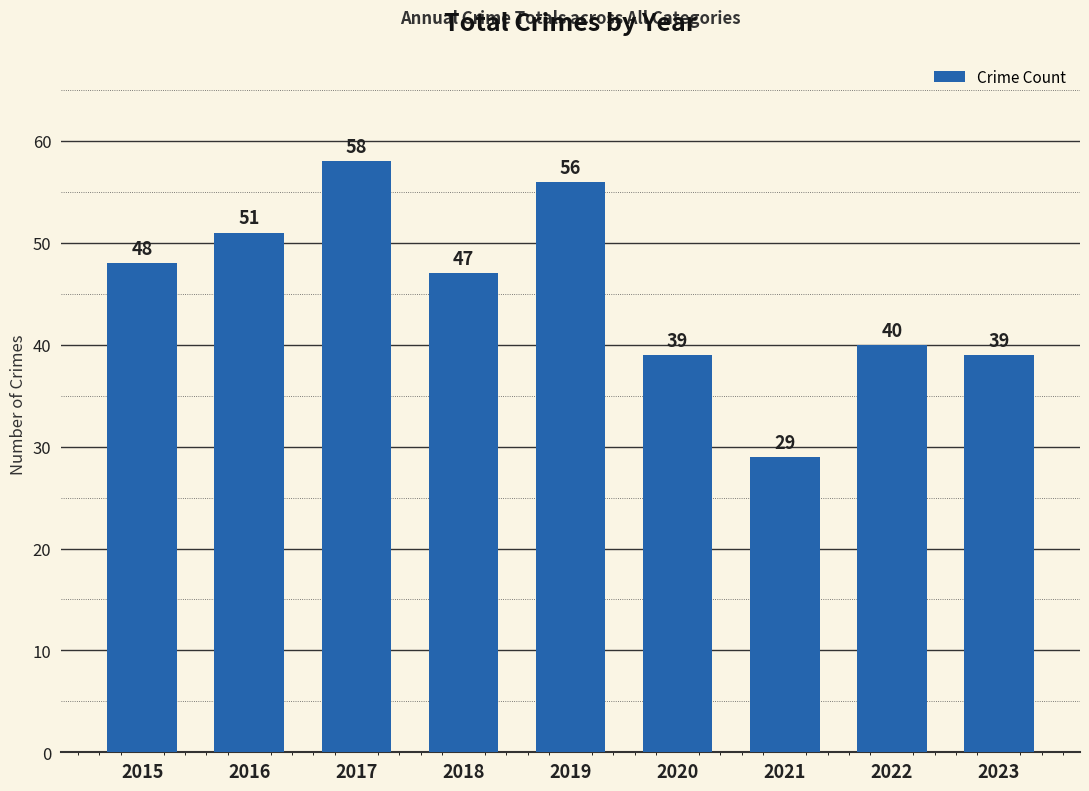

Where does the data first go above 47?

2015